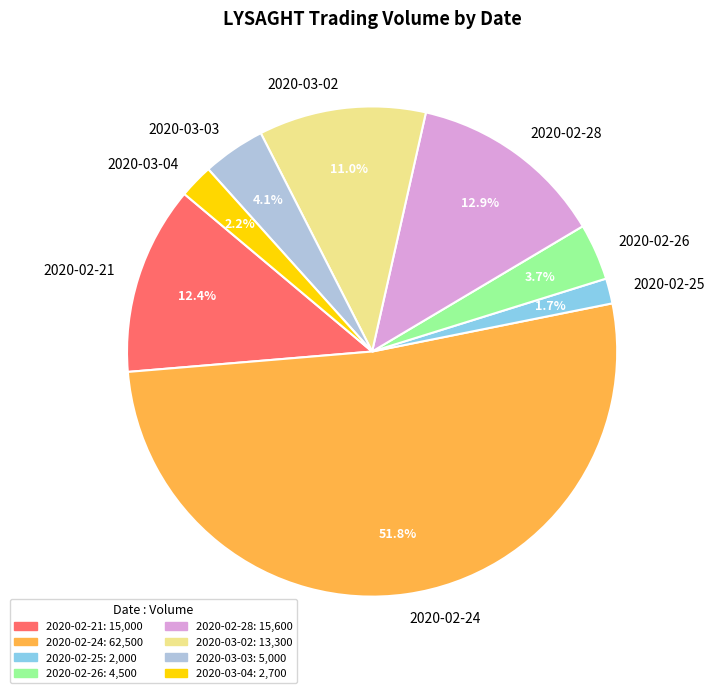

Is the sum of 2020-02-24 and 2020-02-25 greater than half?

Yes